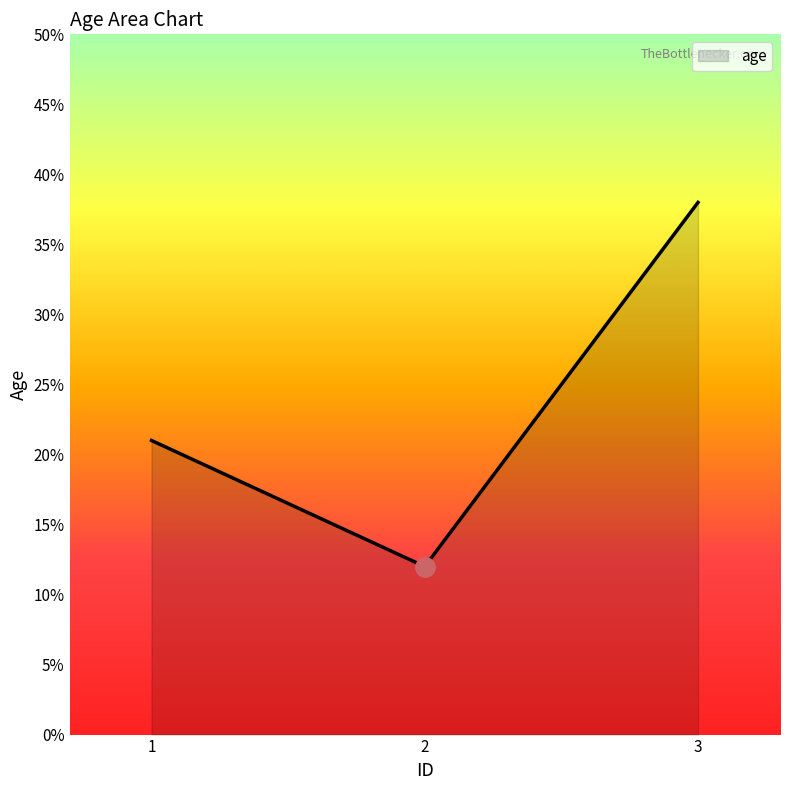

What is the change in value from 1 to 2?

-9